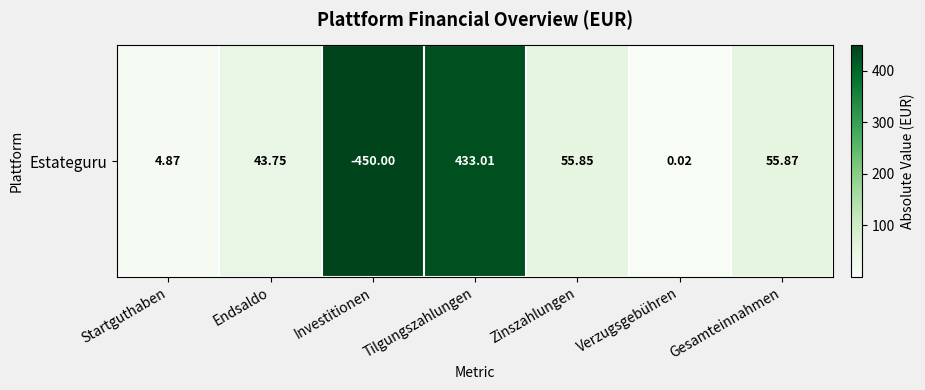

What is the greatest value displayed?

450.0